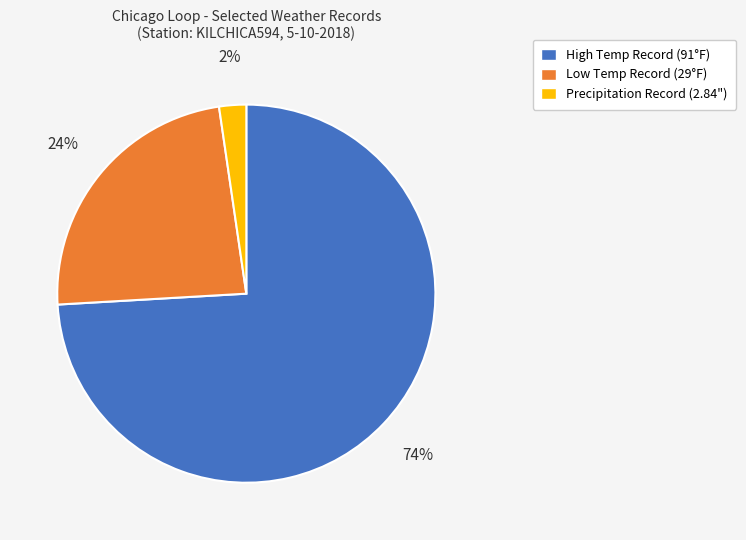

Which has a higher value, High Temp Record (91°F) or Precipitation Record (2.84")?

High Temp Record (91°F)